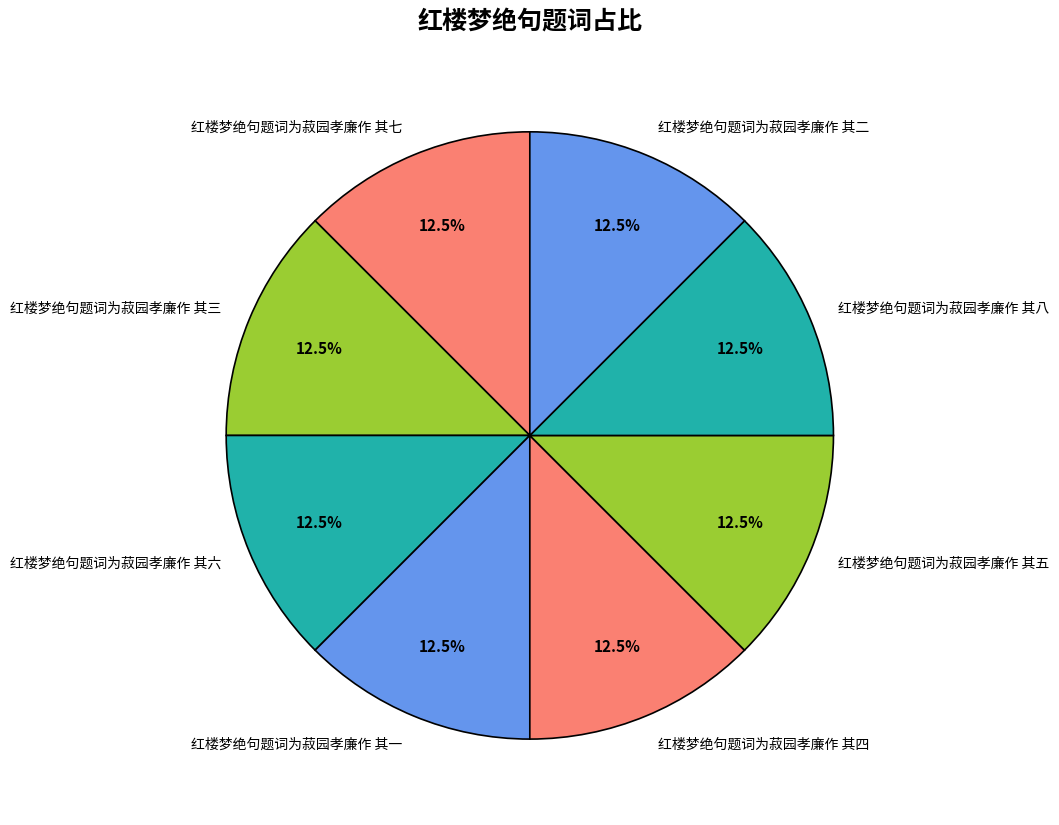

Does any single category account for the majority?

No